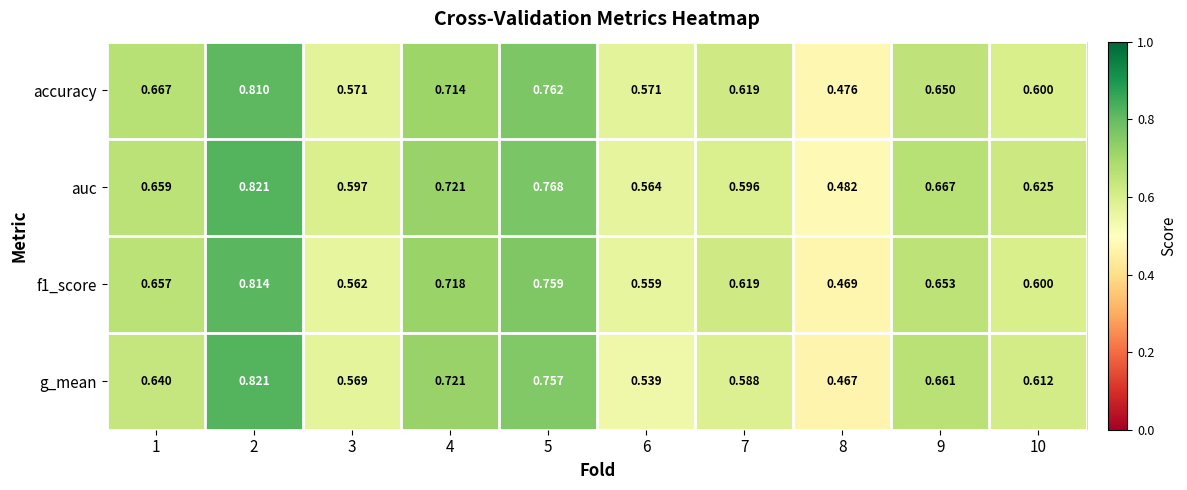

Between 3 and 10, which series saw the biggest shift?

g_mean